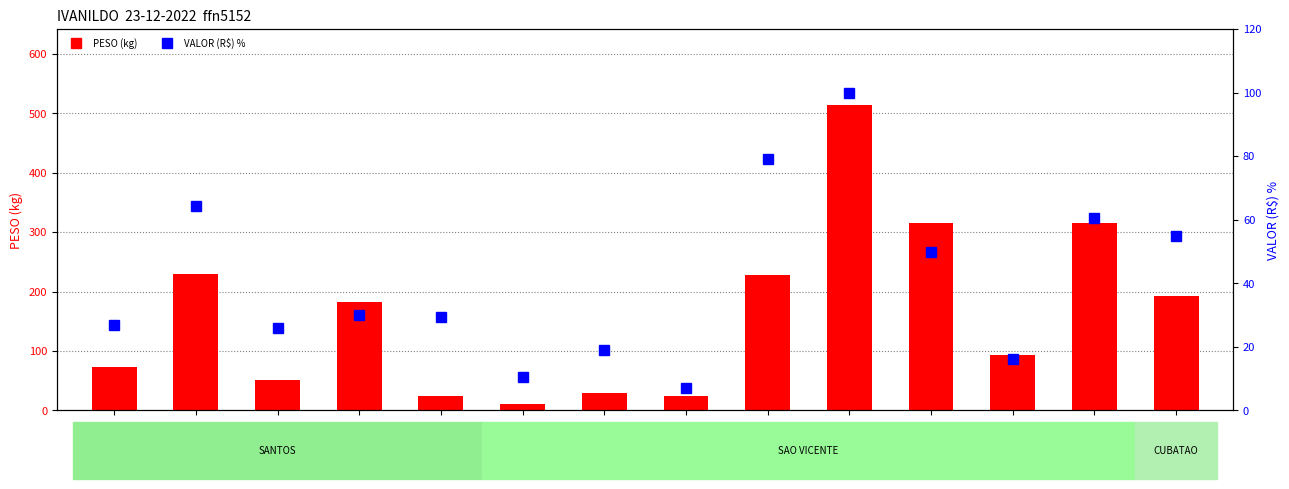

Are the bars horizontal?

No